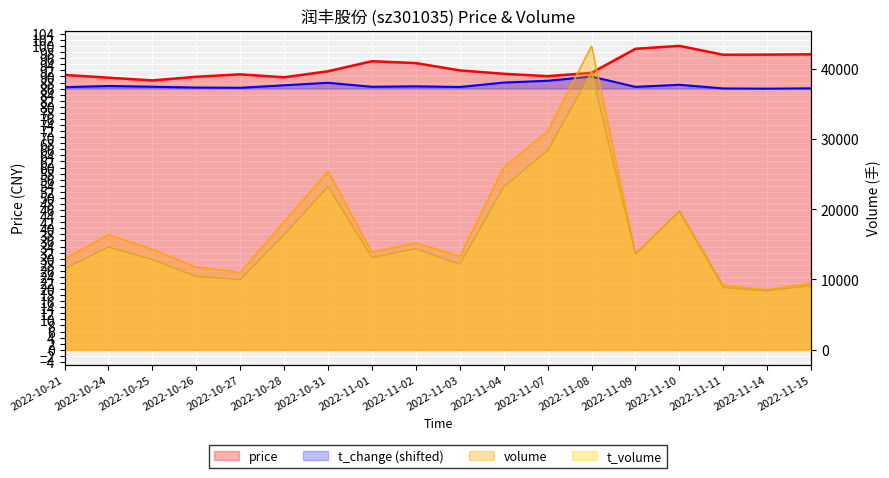

List the series in order of their peak value, lowest first.

t_change, price, t_volume, volume